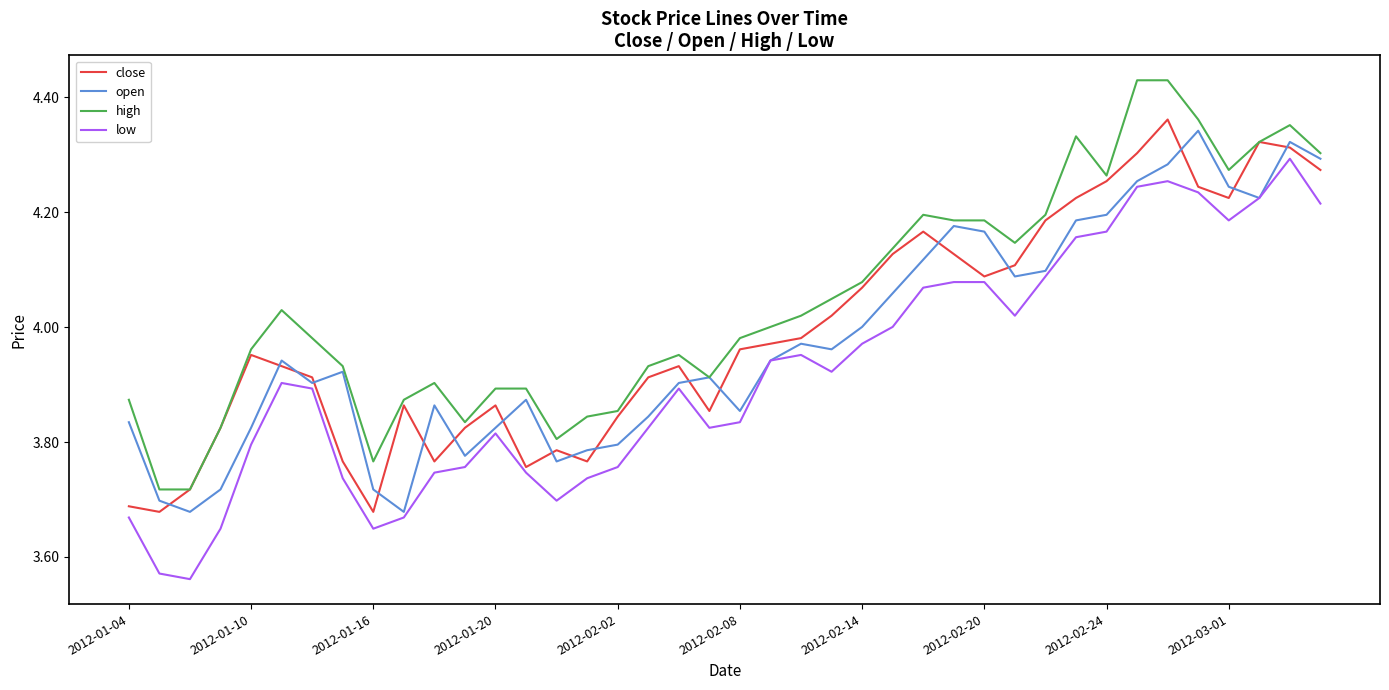

In close, how many points are higher than both neighbors (excluding endpoints)?

8